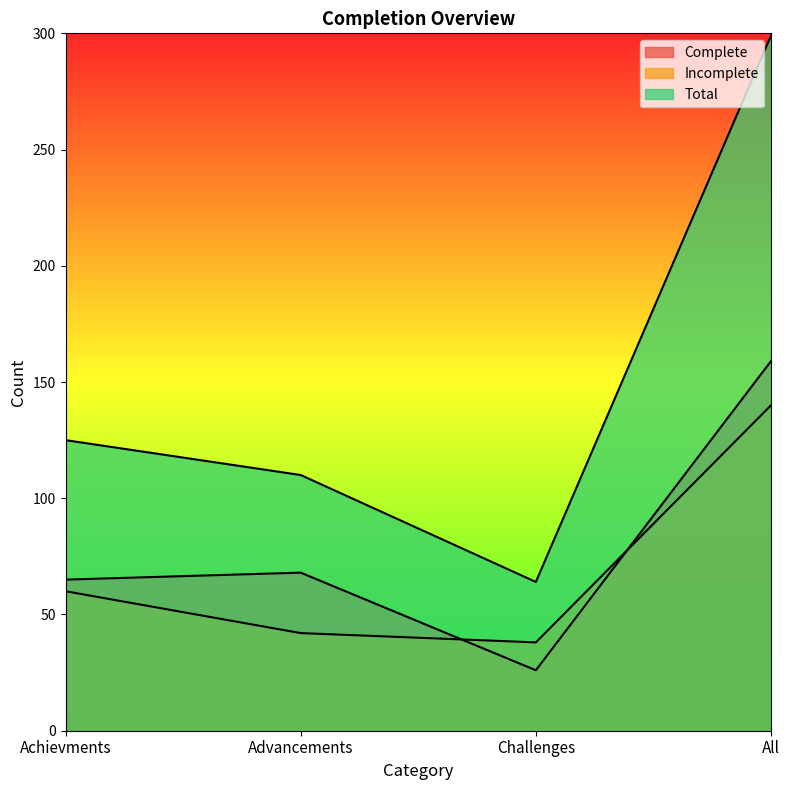

List the series in order of their peak value, lowest first.

Incomplete, Complete, Total